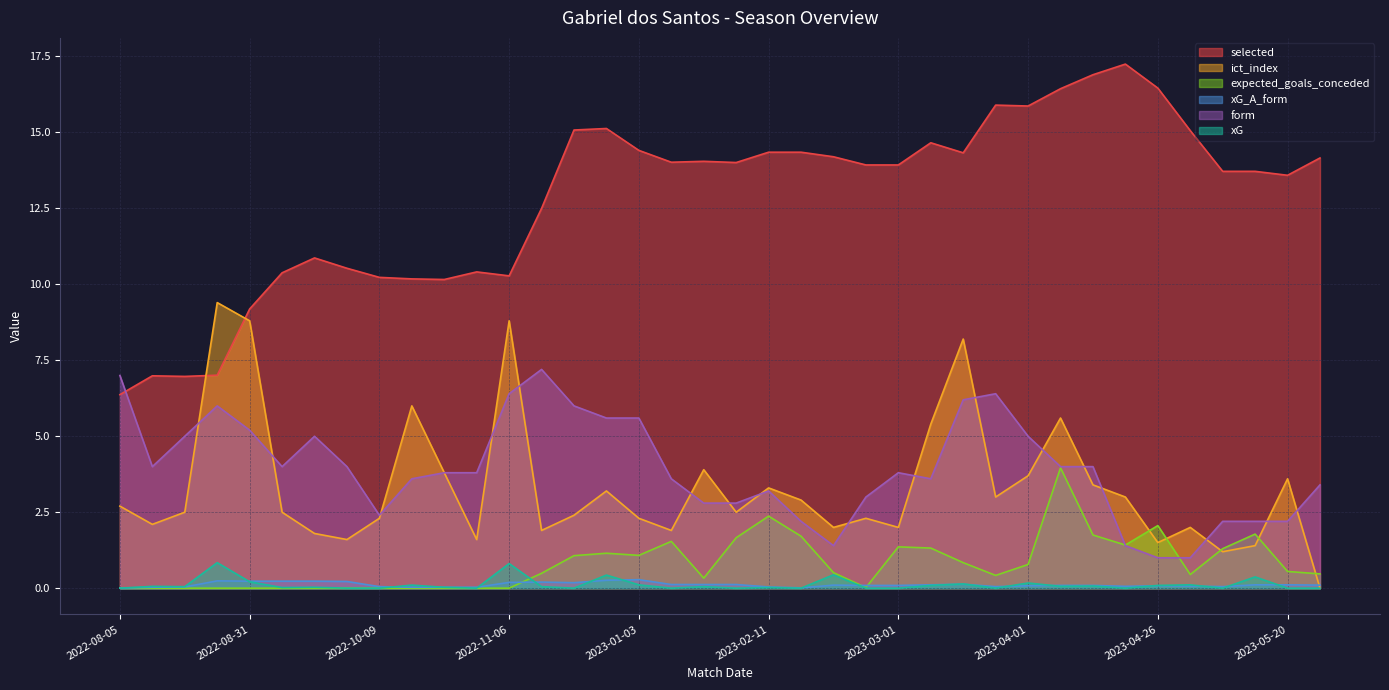

What is the approximate value of form at 2023-04-01?

5.0